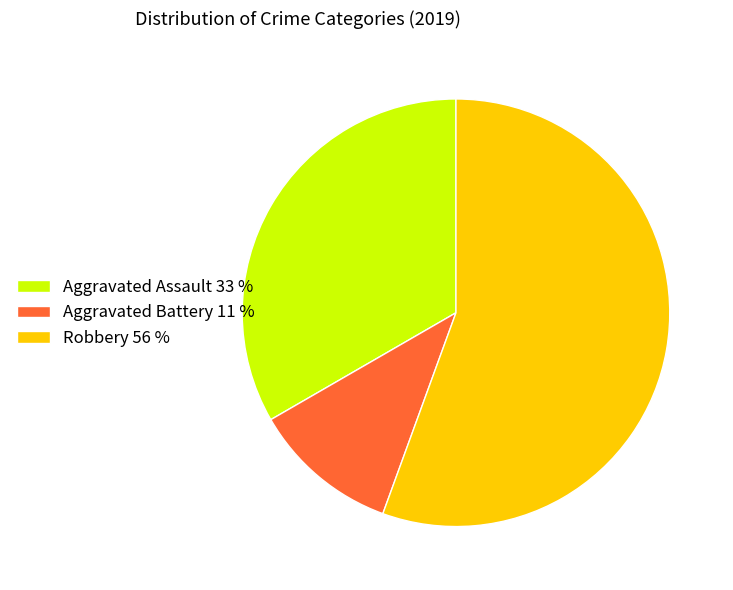

How many slices are in this pie chart?

3